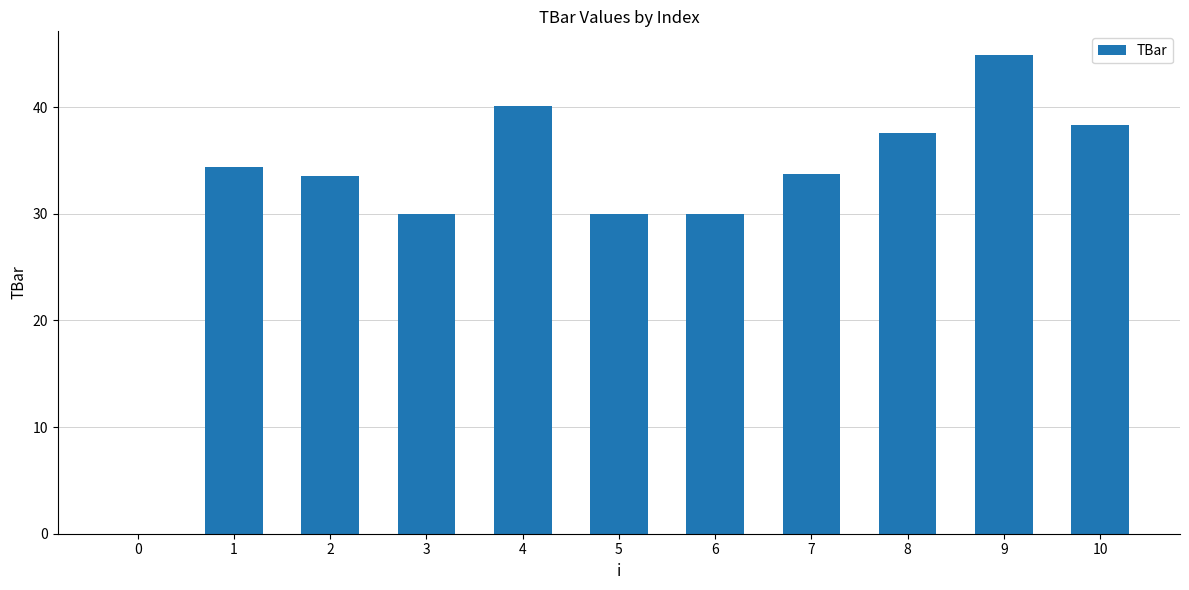

How many distinct data groups are displayed?

1